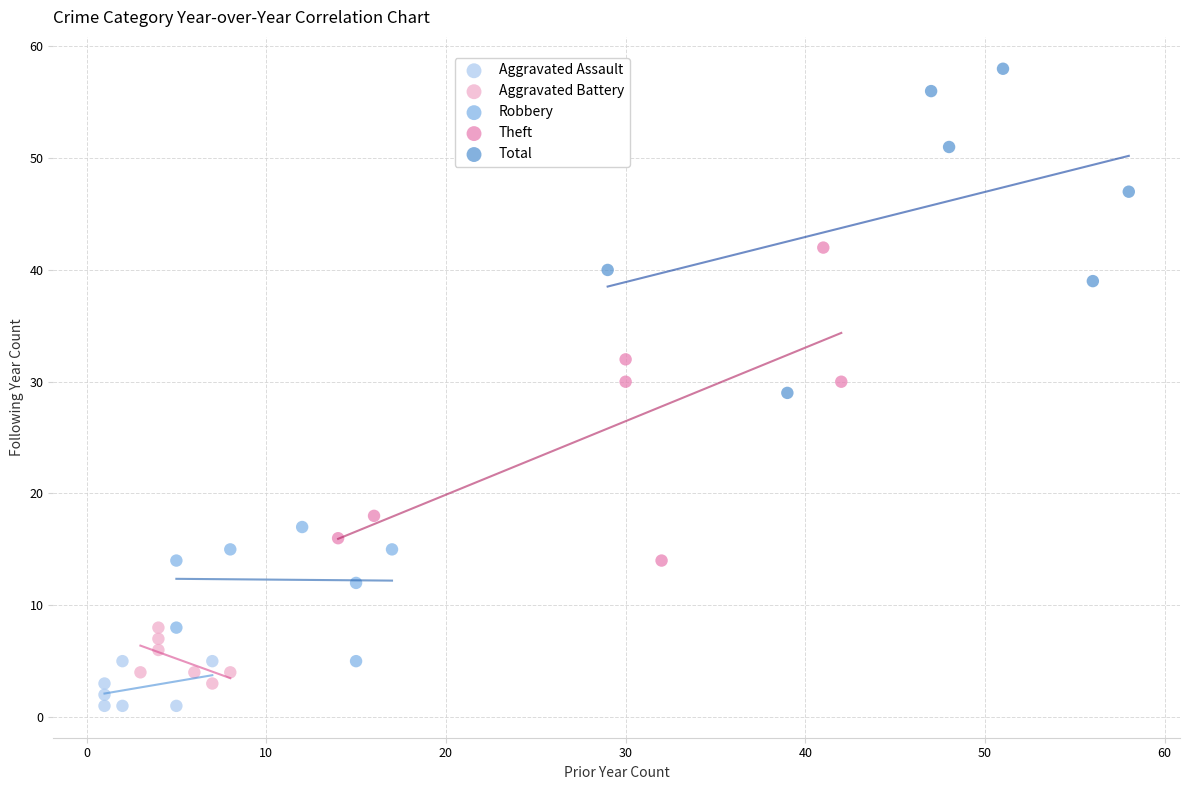

Which series has the widest spread of Y values?

Total